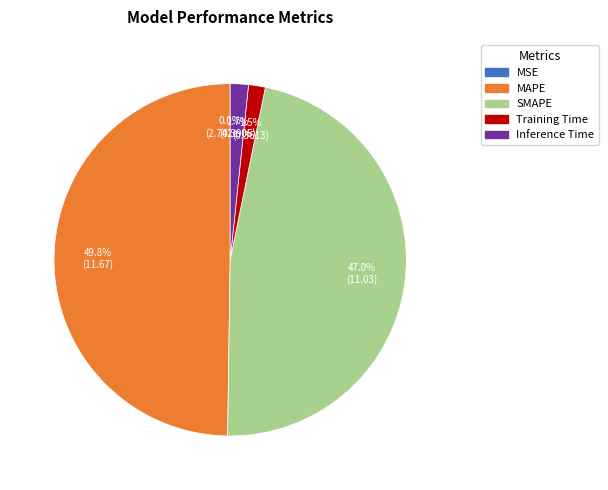

Between SMAPE and MAPE, which is larger?

MAPE